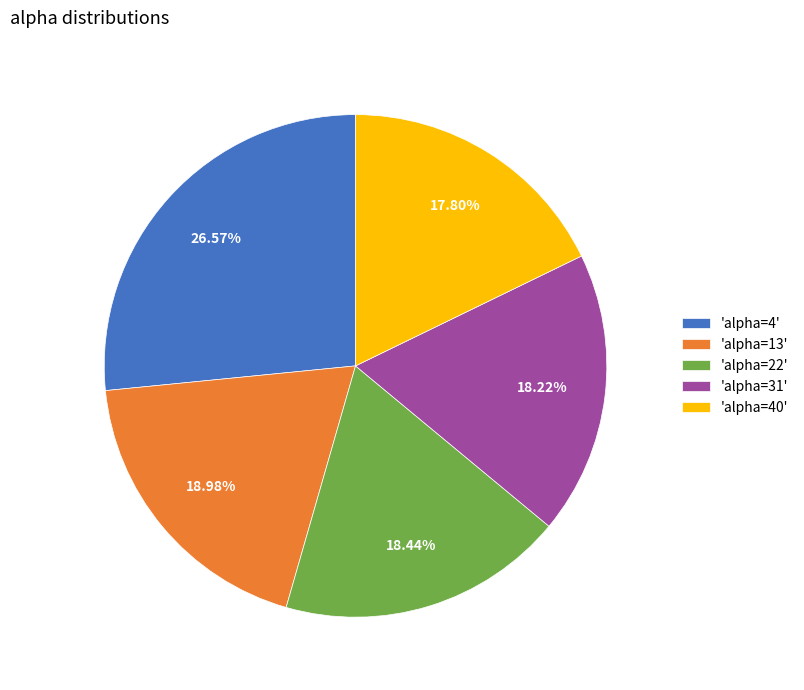

Combined, do 'alpha=40' and 'alpha=22' account for over 50%?

No